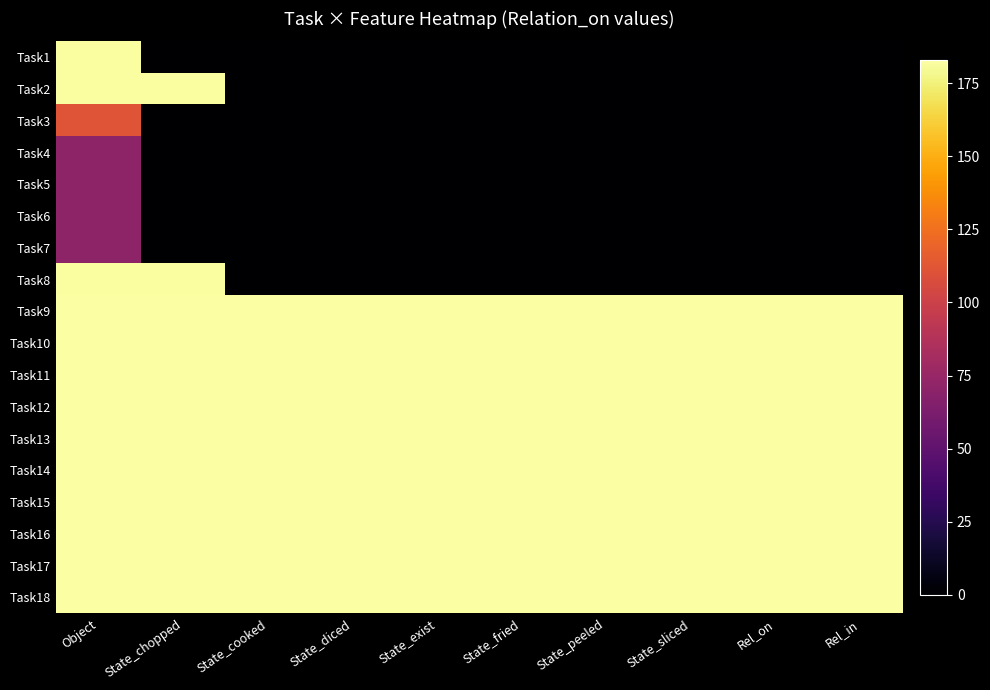

Reading left to right, transcribe all the data shown in this chart.

Task1: Object=182	State_chopped=0	State_cooked=0	State_diced=0	State_exist=0	State_fried=0	State_peeled=0	State_sliced=0	Rel_on=0	Rel_in=0
Task2: Object=182	State_chopped=182	State_cooked=0	State_diced=0	State_exist=0	State_fried=0	State_peeled=0	State_sliced=0	Rel_on=0	Rel_in=0
Task3: Object=112	State_chopped=0	State_cooked=0	State_diced=0	State_exist=0	State_fried=0	State_peeled=0	State_sliced=0	Rel_on=0	Rel_in=0
Task4: Object=71	State_chopped=0	State_cooked=0	State_diced=0	State_exist=0	State_fried=0	State_peeled=0	State_sliced=0	Rel_on=0	Rel_in=0
Task5: Object=71	State_chopped=0	State_cooked=0	State_diced=0	State_exist=0	State_fried=0	State_peeled=0	State_sliced=0	Rel_on=0	Rel_in=0
Task6: Object=71	State_chopped=0	State_cooked=0	State_diced=0	State_exist=0	State_fried=0	State_peeled=0	State_sliced=0	Rel_on=0	Rel_in=0
Task7: Object=71	State_chopped=0	State_cooked=0	State_diced=0	State_exist=0	State_fried=0	State_peeled=0	State_sliced=0	Rel_on=0	Rel_in=0
Task8: Object=182	State_chopped=182	State_cooked=0	State_diced=0	State_exist=0	State_fried=0	State_peeled=0	State_sliced=0	Rel_on=0	Rel_in=0
Task9: Object=183	State_chopped=183	State_cooked=183	State_diced=183	State_exist=183	State_fried=183	State_peeled=183	State_sliced=183	Rel_on=183	Rel_in=183
Task10: Object=183	State_chopped=183	State_cooked=183	State_diced=183	State_exist=183	State_fried=183	State_peeled=183	State_sliced=183	Rel_on=183	Rel_in=183
Task11: Object=183	State_chopped=183	State_cooked=183	State_diced=183	State_exist=183	State_fried=183	State_peeled=183	State_sliced=183	Rel_on=183	Rel_in=183
Task12: Object=183	State_chopped=183	State_cooked=183	State_diced=183	State_exist=183	State_fried=183	State_peeled=183	State_sliced=183	Rel_on=183	Rel_in=183
Task13: Object=183	State_chopped=183	State_cooked=183	State_diced=183	State_exist=183	State_fried=183	State_peeled=183	State_sliced=183	Rel_on=183	Rel_in=183
Task14: Object=183	State_chopped=183	State_cooked=183	State_diced=183	State_exist=183	State_fried=183	State_peeled=183	State_sliced=183	Rel_on=183	Rel_in=183
Task15: Object=183	State_chopped=183	State_cooked=183	State_diced=183	State_exist=183	State_fried=183	State_peeled=183	State_sliced=183	Rel_on=183	Rel_in=183
Task16: Object=183	State_chopped=183	State_cooked=183	State_diced=183	State_exist=183	State_fried=183	State_peeled=183	State_sliced=183	Rel_on=183	Rel_in=183
Task17: Object=183	State_chopped=183	State_cooked=183	State_diced=183	State_exist=183	State_fried=183	State_peeled=183	State_sliced=183	Rel_on=183	Rel_in=183
Task18: Object=183	State_chopped=183	State_cooked=183	State_diced=183	State_exist=183	State_fried=183	State_peeled=183	State_sliced=183	Rel_on=183	Rel_in=183